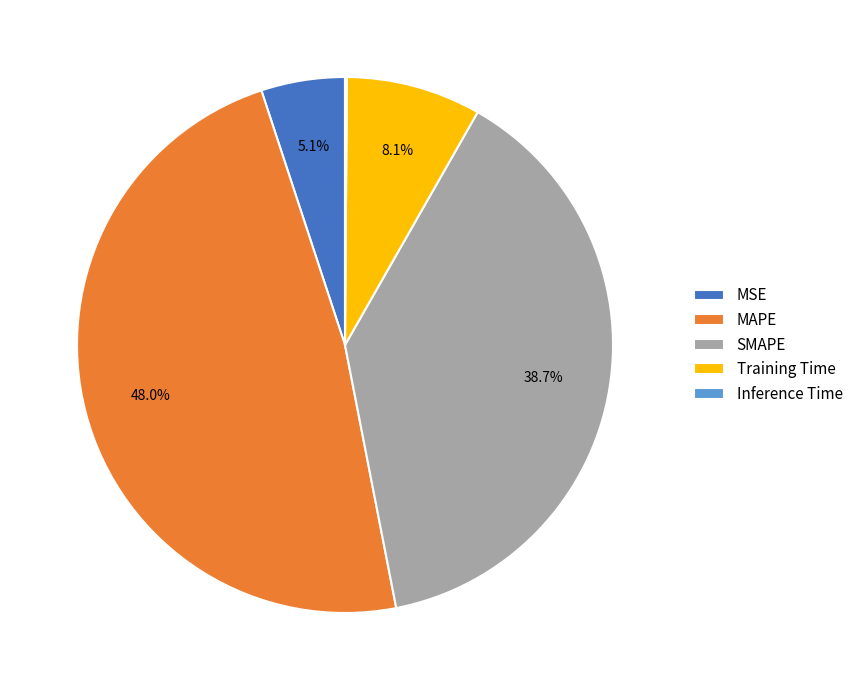

Combined, what portion of the pie is MAPE and MSE?

53.1%